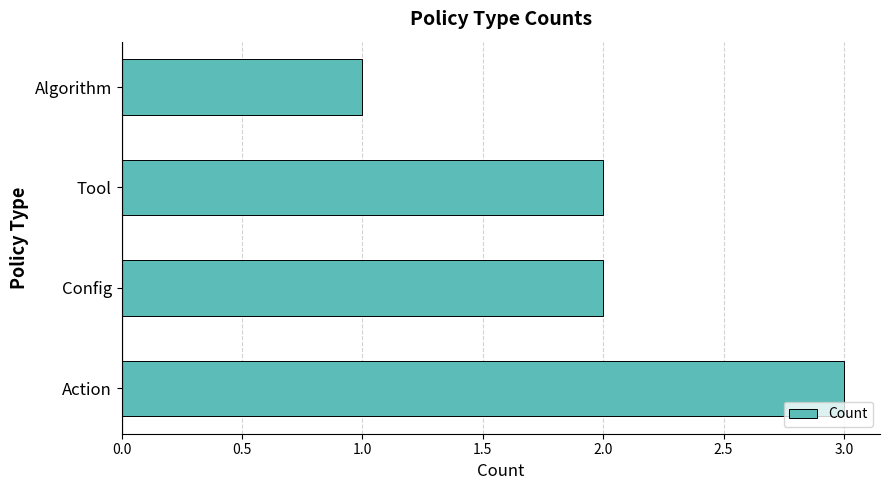

What is the approximate value at Action?

3